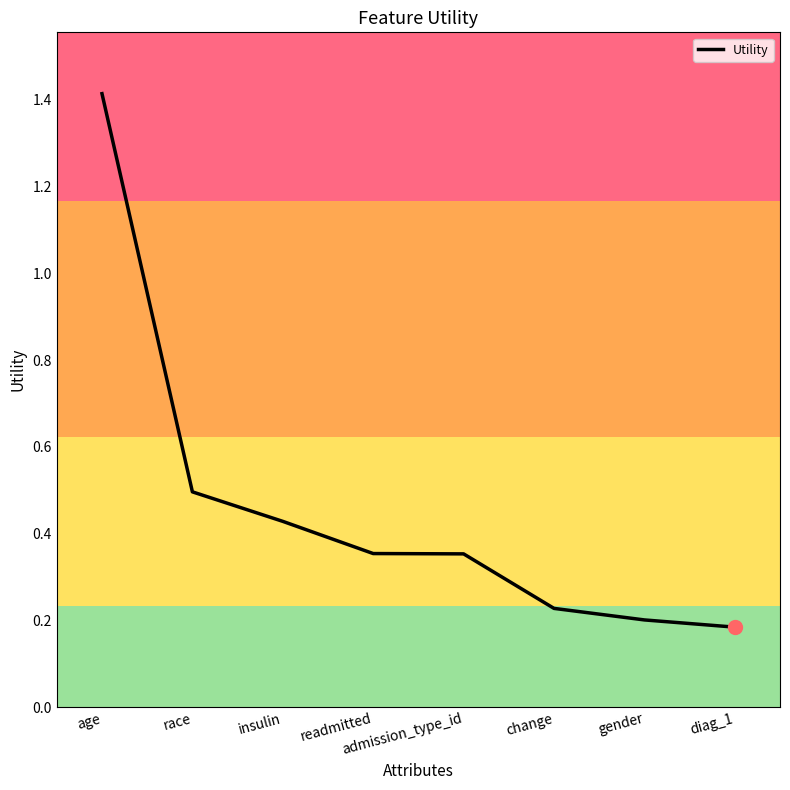

What is the maximum value shown in the chart?

1.4